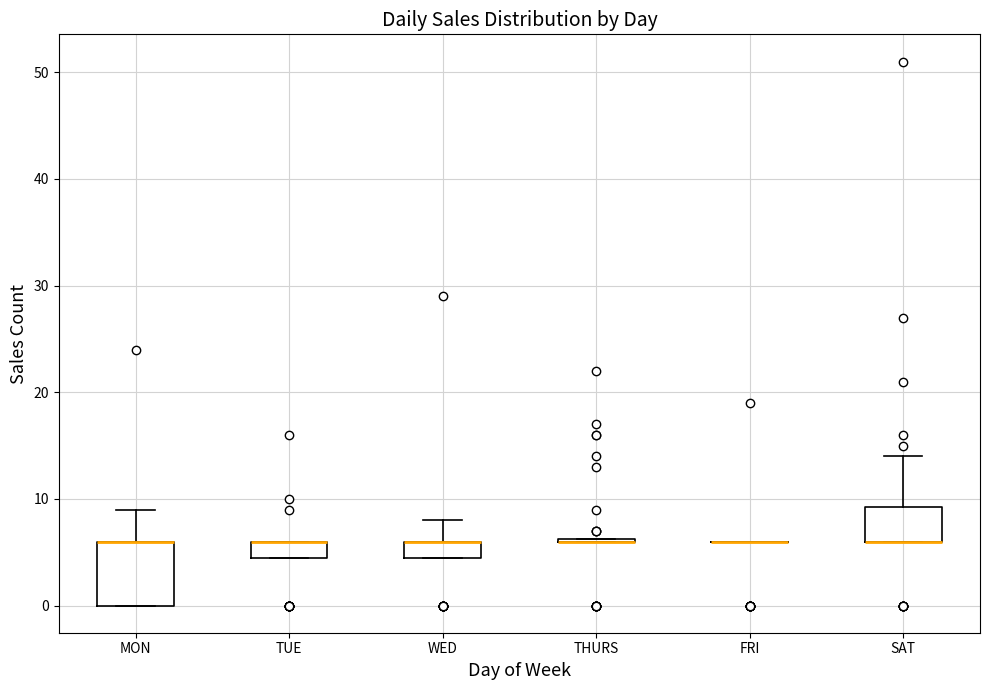

Reading left to right, read every box against the y-axis: the position of its median line, the range the box covers, and the ends of its whiskers. The values are not printed on the chart, so give them approximately, as read against the axis.

MON: median 6 (drawn on the box's upper edge), box 0 to 6, whiskers 0 to 9
TUE: median 6 (drawn on the box's upper edge), box 5 to 6, whiskers 5 to 6
WED: median 6 (drawn on the box's upper edge), box 5 to 6, whiskers 5 to 8
THURS: box collapsed to a line at 6, whiskers 6 to 6
FRI: box collapsed to a line at 6, whiskers 6 to 6
SAT: median 6 (drawn on the box's lower edge), box 6 to 9, whiskers 6 to 14